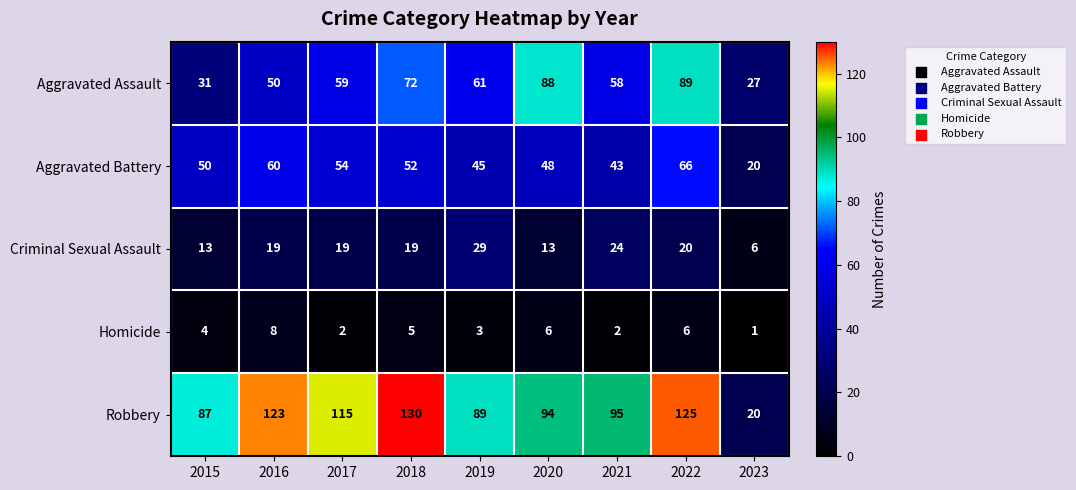

At 2020, list the series in order from largest to smallest.

Robbery, Aggravated Assault, Aggravated Battery, Criminal Sexual Assault, Homicide